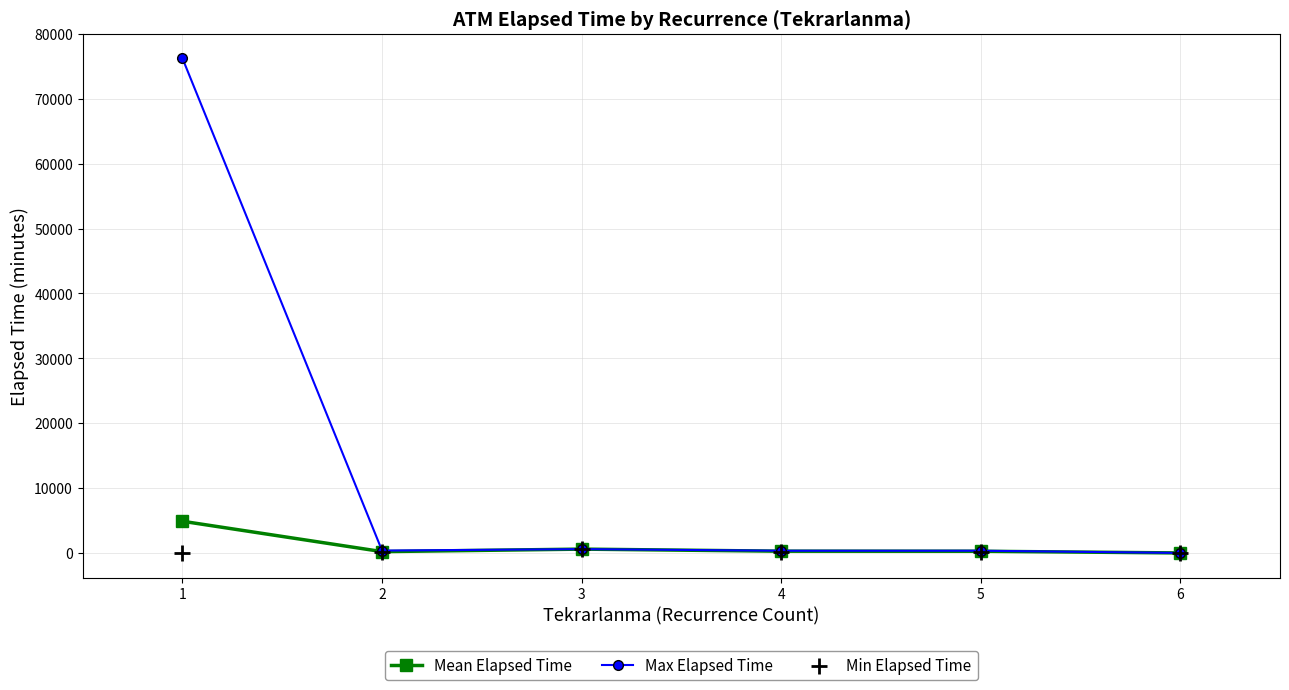

Is the value of Min Elapsed Time at 2 greater than the value of Max Elapsed Time at 6?

Yes